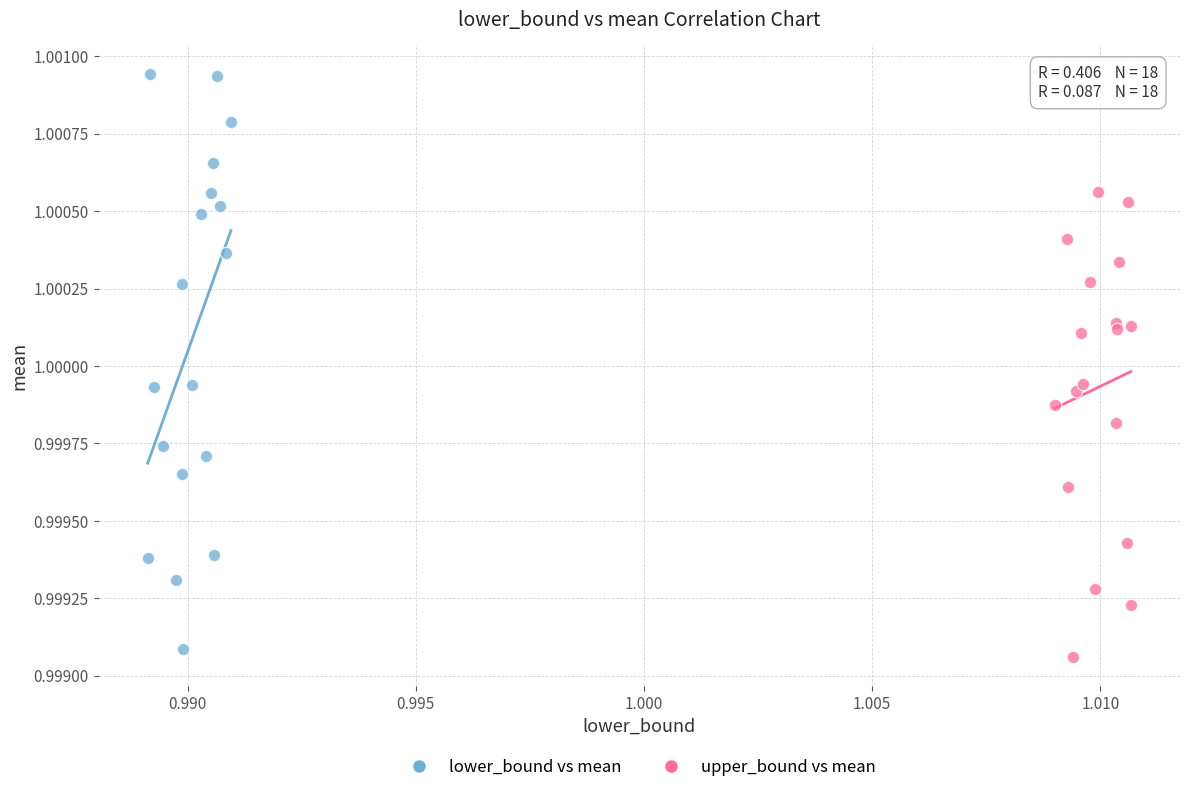

Which series reaches the minimum Y coordinate?

upper_bound vs mean